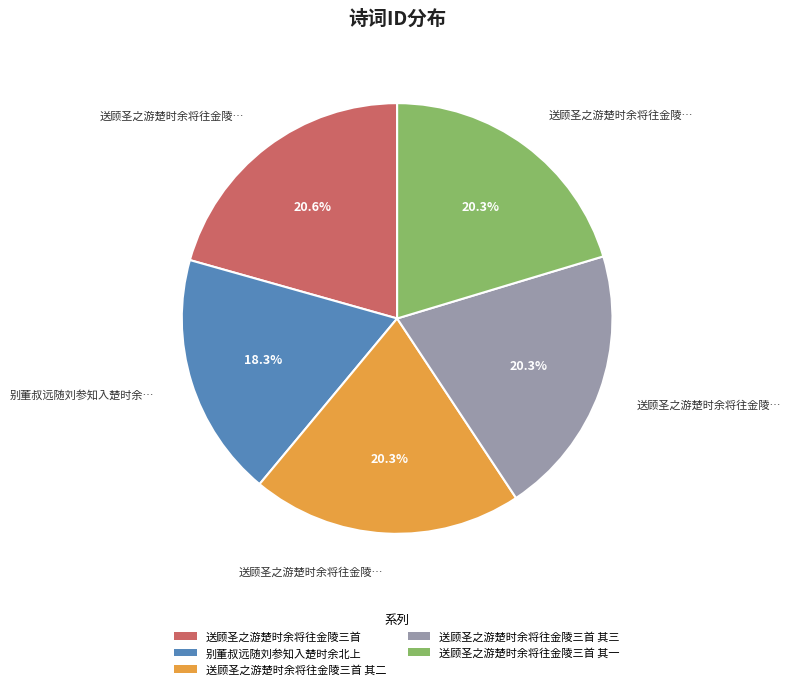

Count the number of slices in the pie.

5